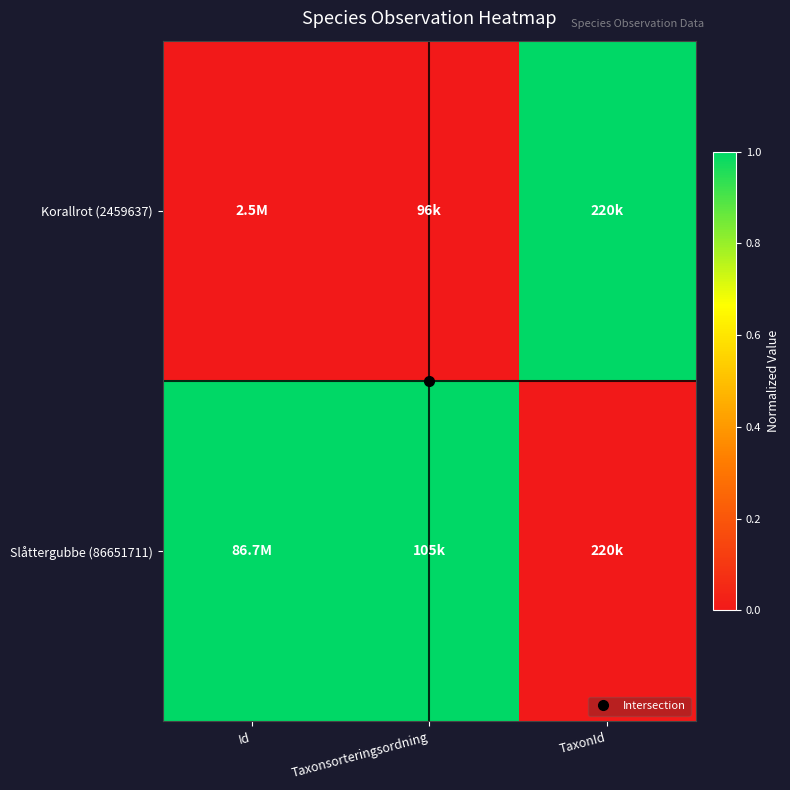

Reading left to right, list all the values displayed in this chart.

Korallrot (2459637): Id=0	Taxonsorteringsordning=0	TaxonId=1
Slåttergubbe (86651711): Id=1	Taxonsorteringsordning=1	TaxonId=0